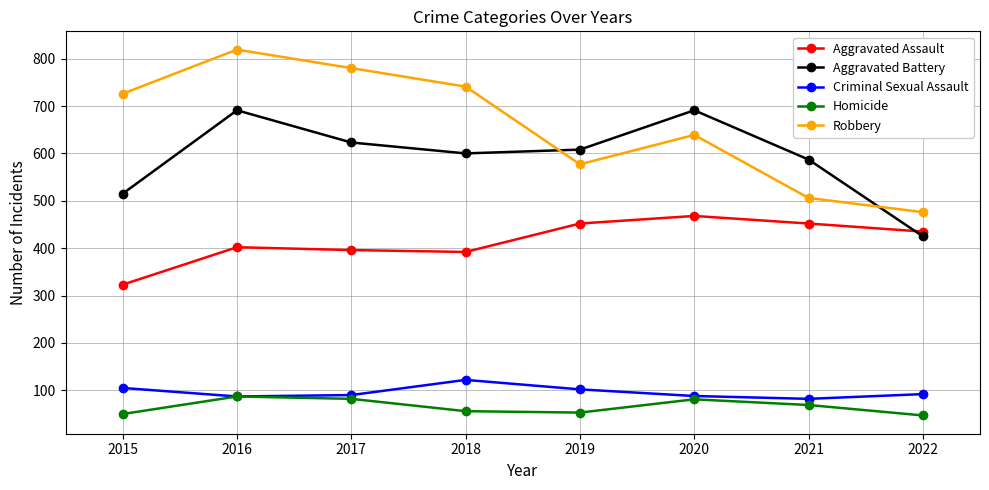

Rank the series by their maximum value, from highest to lowest.

Robbery, Aggravated Battery, Aggravated Assault, Criminal Sexual Assault, Homicide